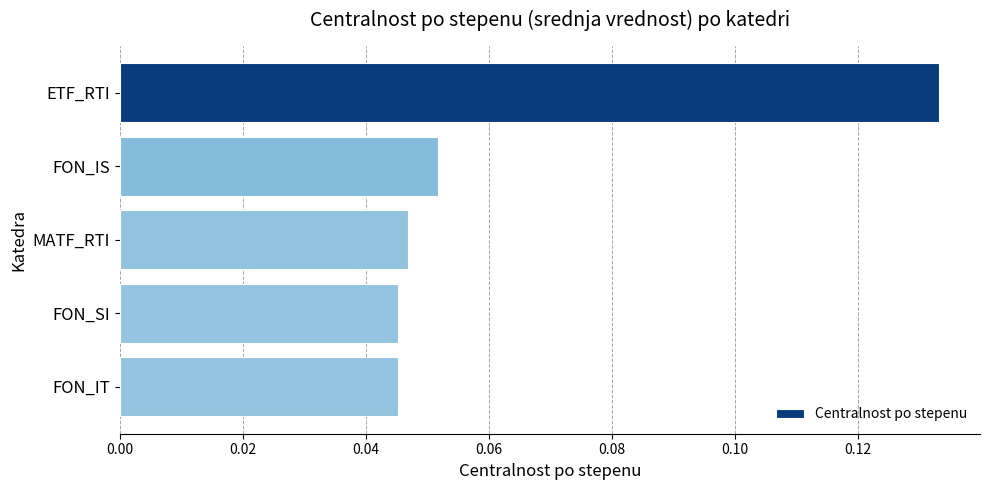

Count the values in the range 0 to 1.

5